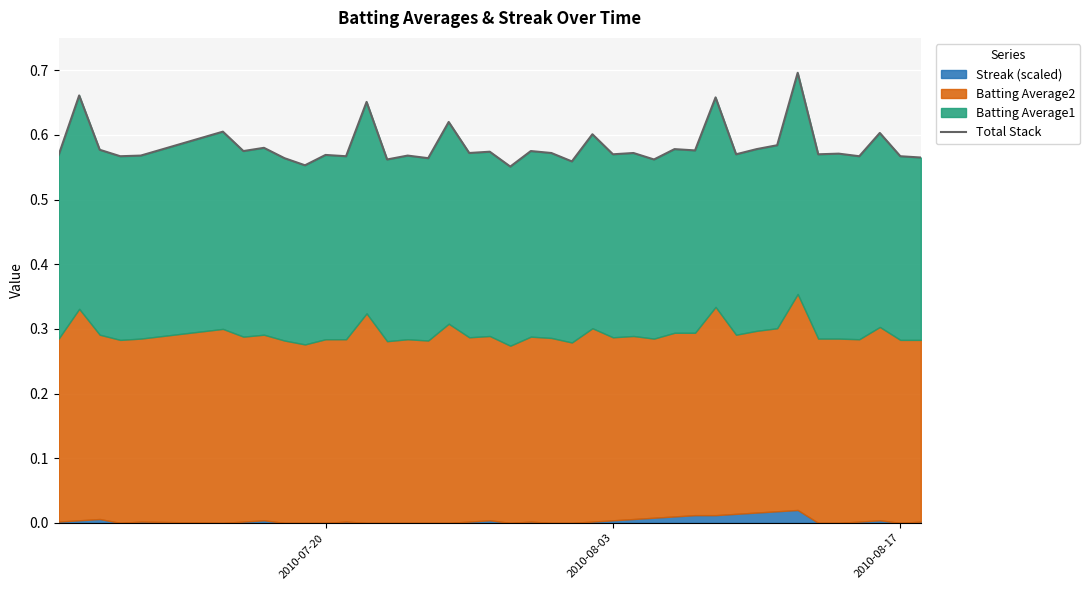

How many interior local peaks (higher than both neighbors) does the data have?

16